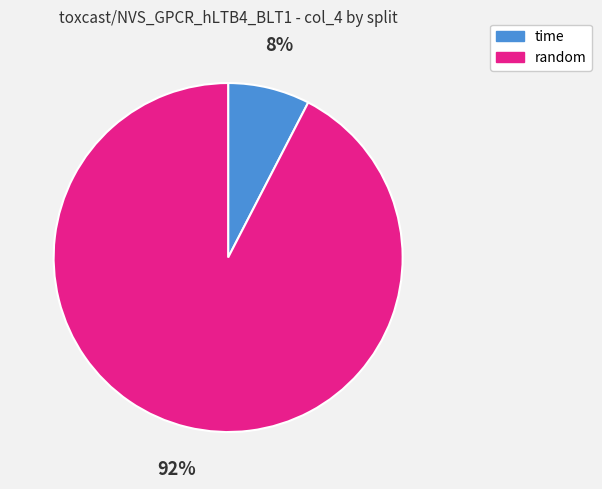

True or false: random accounts for 79% of the total.

False